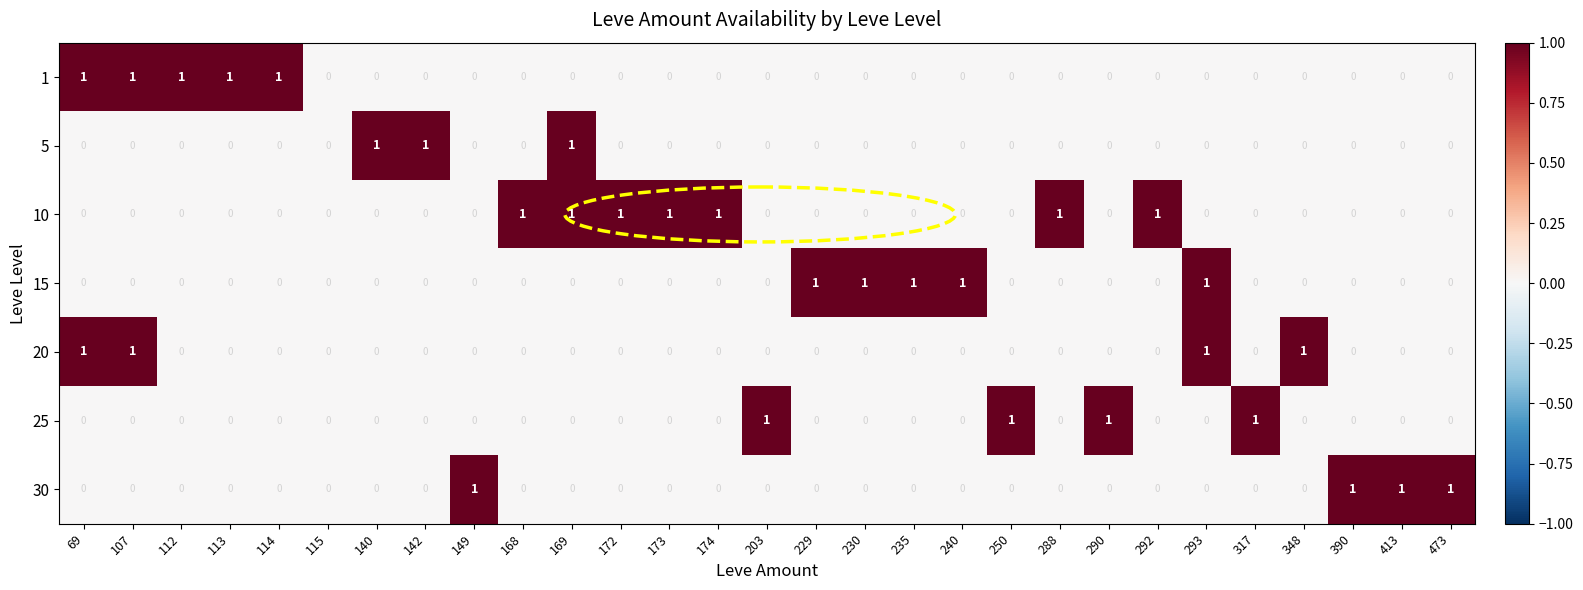

True or false: 25 has a value of 0 at 168.

True